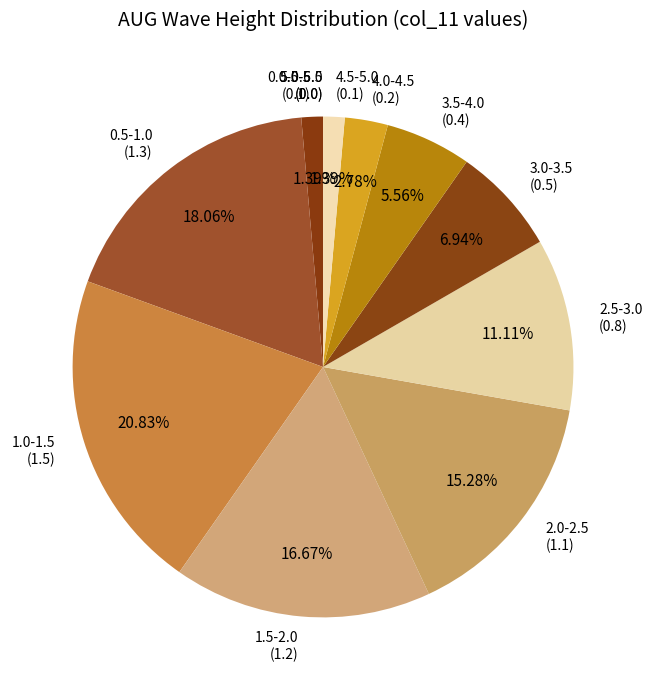

What percentage is the 3.0-3.5 slice, to the nearest percent?

7%